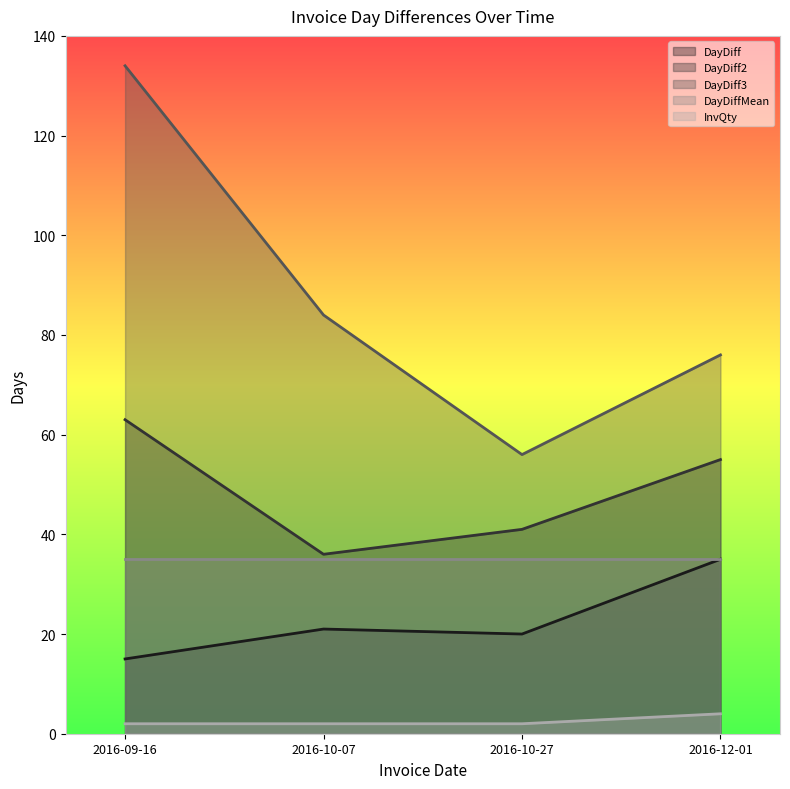

What is the sum of all InvQty values?

10